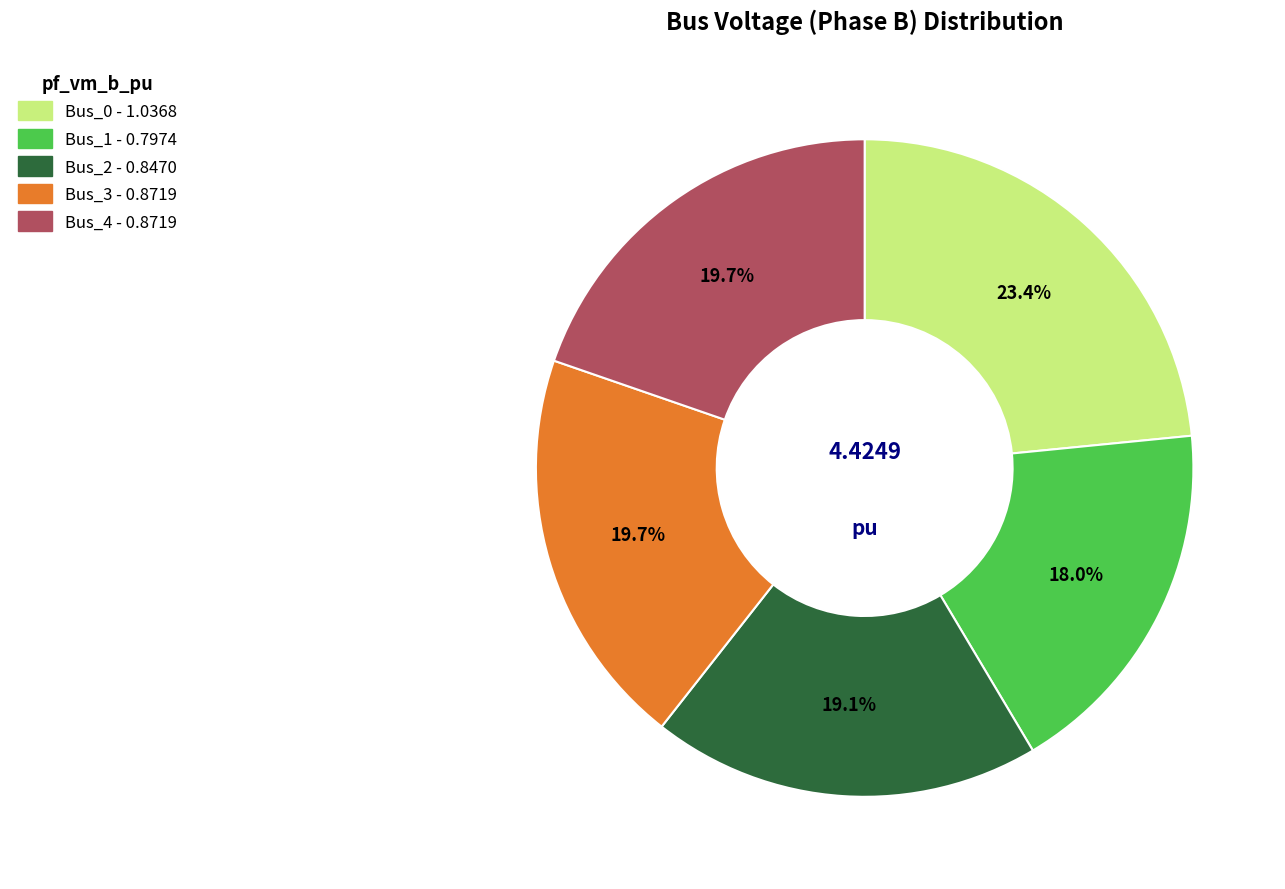

To the nearest percent, what percentage of the pie is Bus_4?

20%